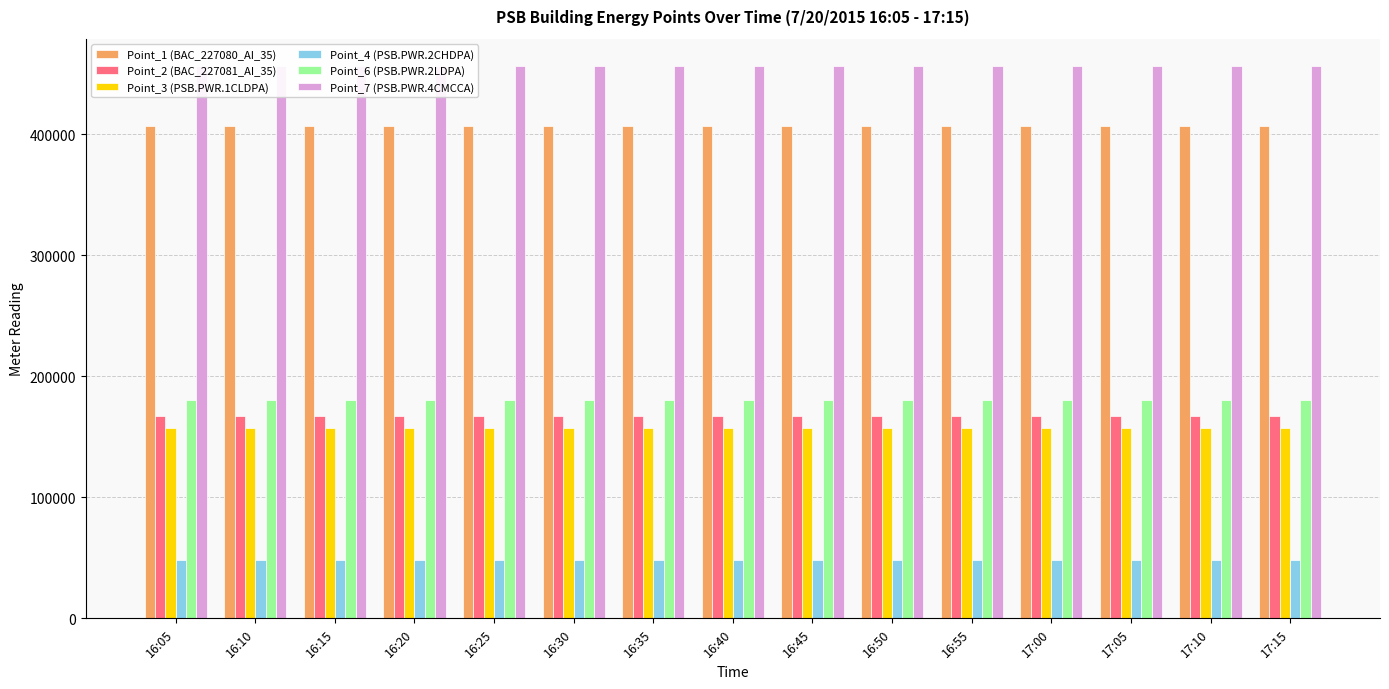

What is the label of the 8th bar from the right?

16:40